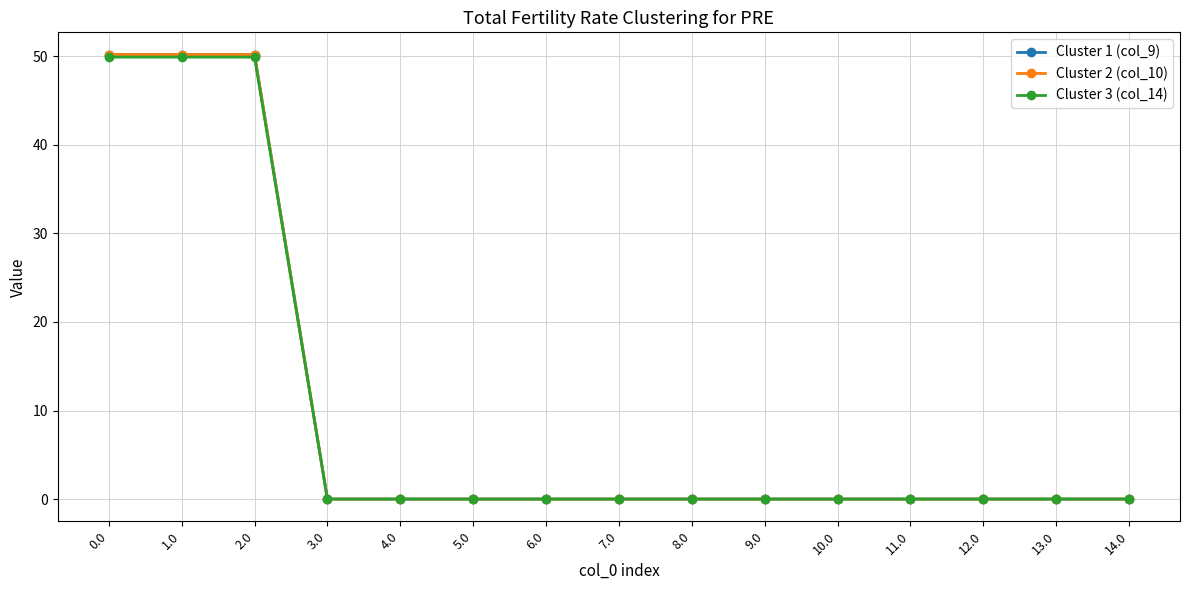

Which series has the largest range (max minus min)?

Cluster 1 (col_9)